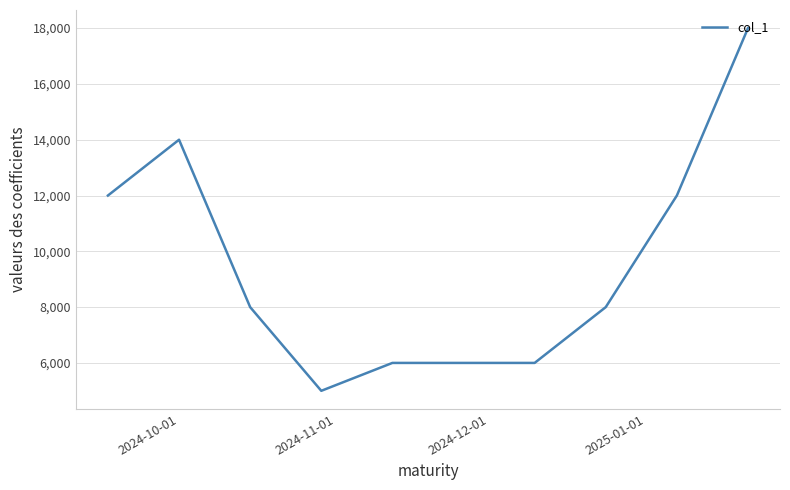

What is the difference between the maximum and minimum values?

13000